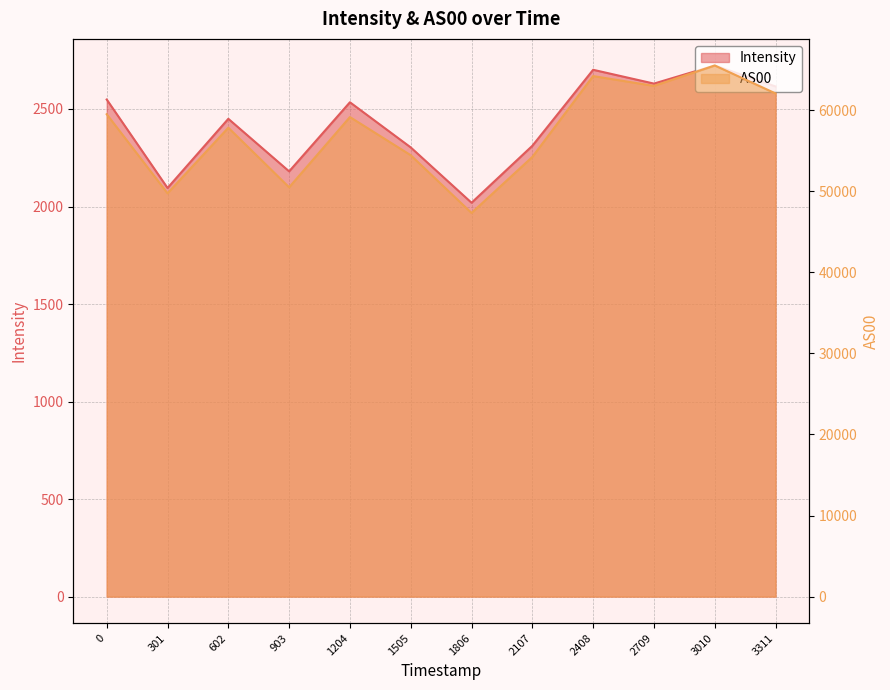

Is it true that Intensity equals 1155.1 at 1806?

False